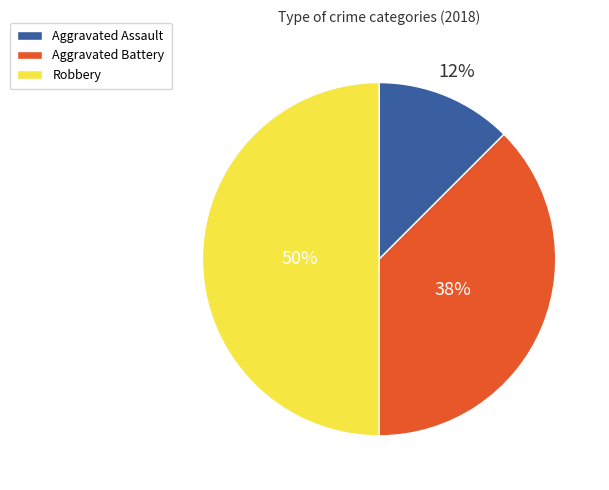

Combined, do Aggravated Assault and Robbery account for over 50%?

Yes